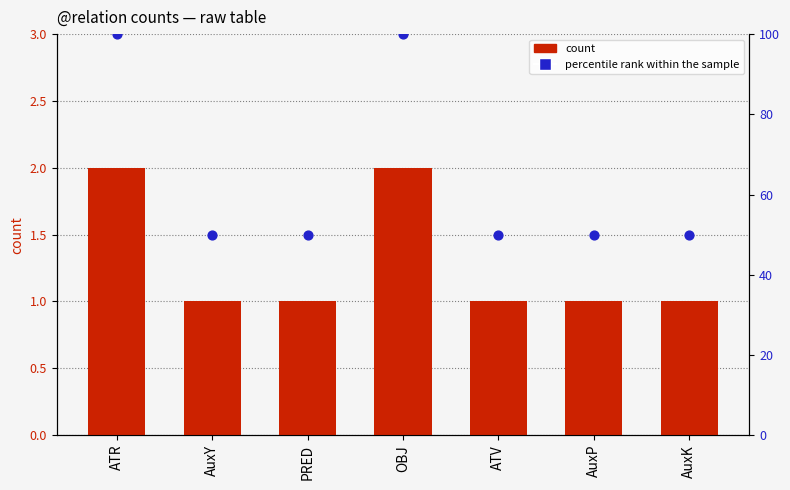

Is the value of percentile rank within the sample at OBJ greater than the value of count at ATR?

Yes